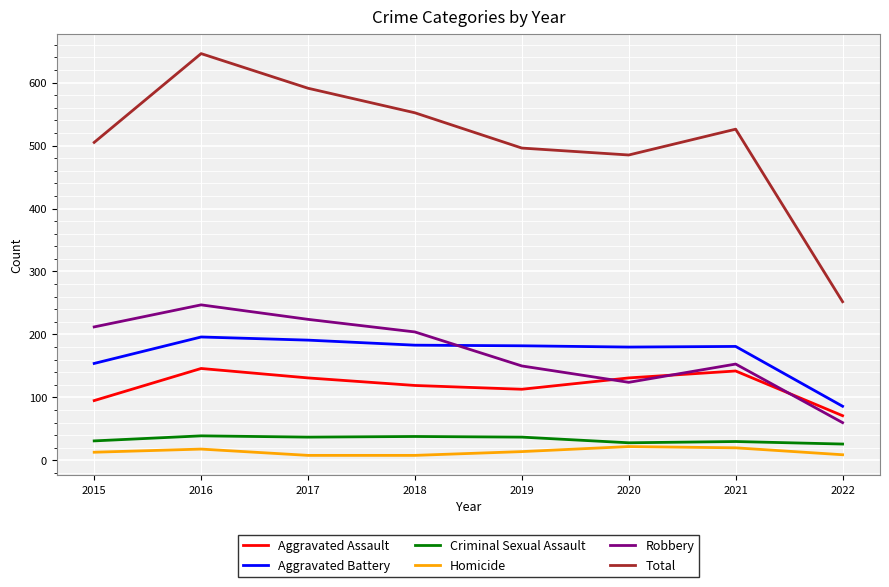

True or false: Aggravated Assault and Criminal Sexual Assault cross at least once.

False